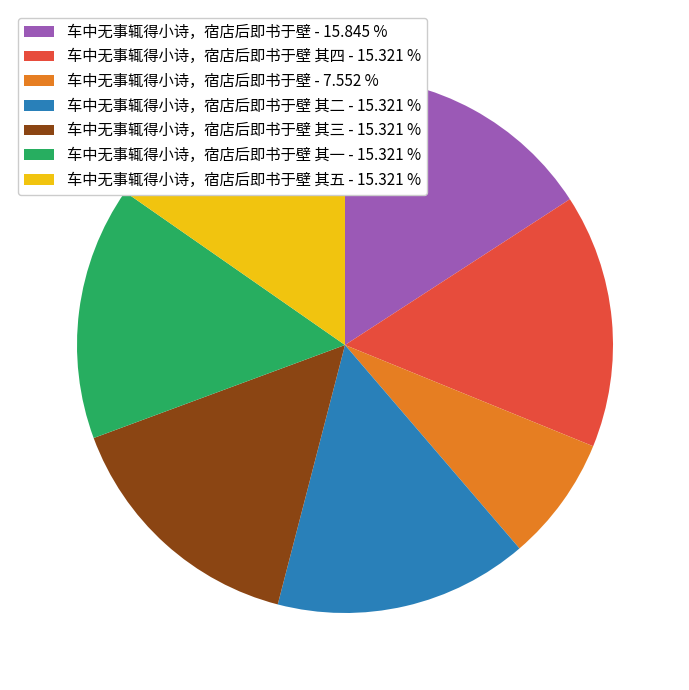

What is the ratio of the value at 车中无事辄得小诗，宿店后即书于壁 其一 - 15.321 % to the value at 车中无事辄得小诗，宿店后即书于壁 其二 - 15.321 %?

1.0